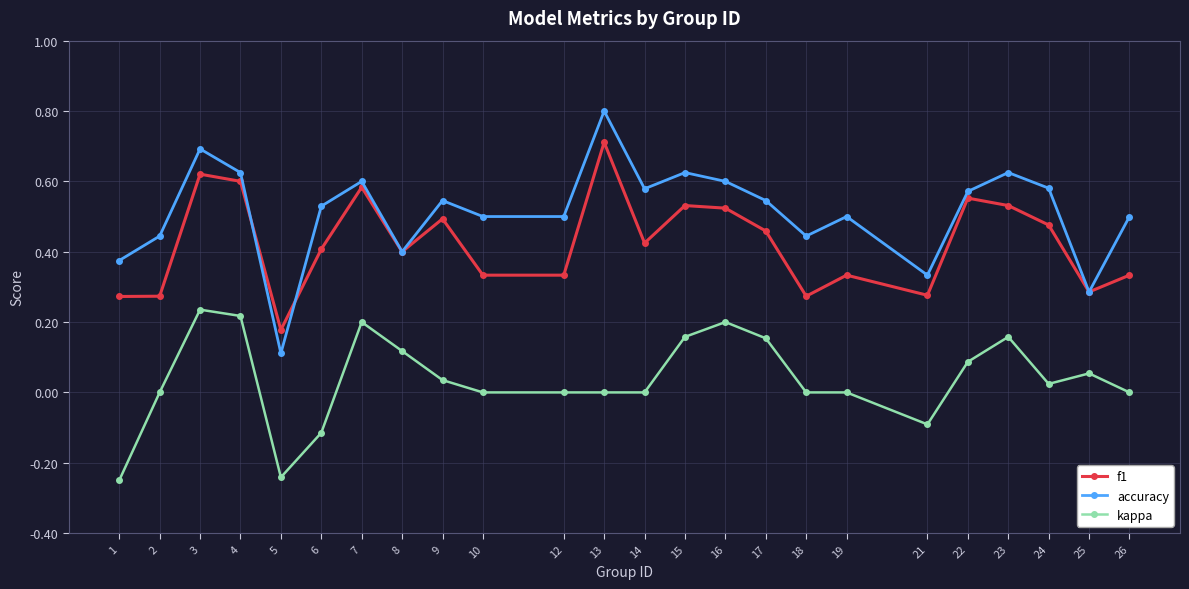

Between 4 and 19, which series saw the biggest shift?

f1